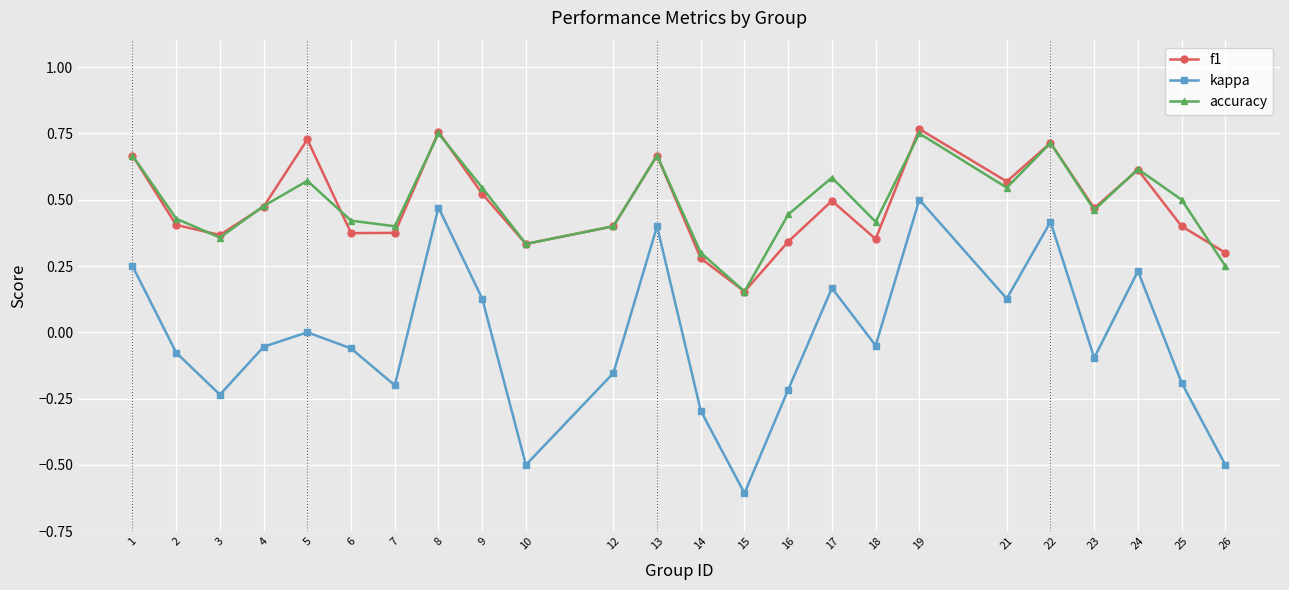

Which series has the largest range (max minus min)?

kappa